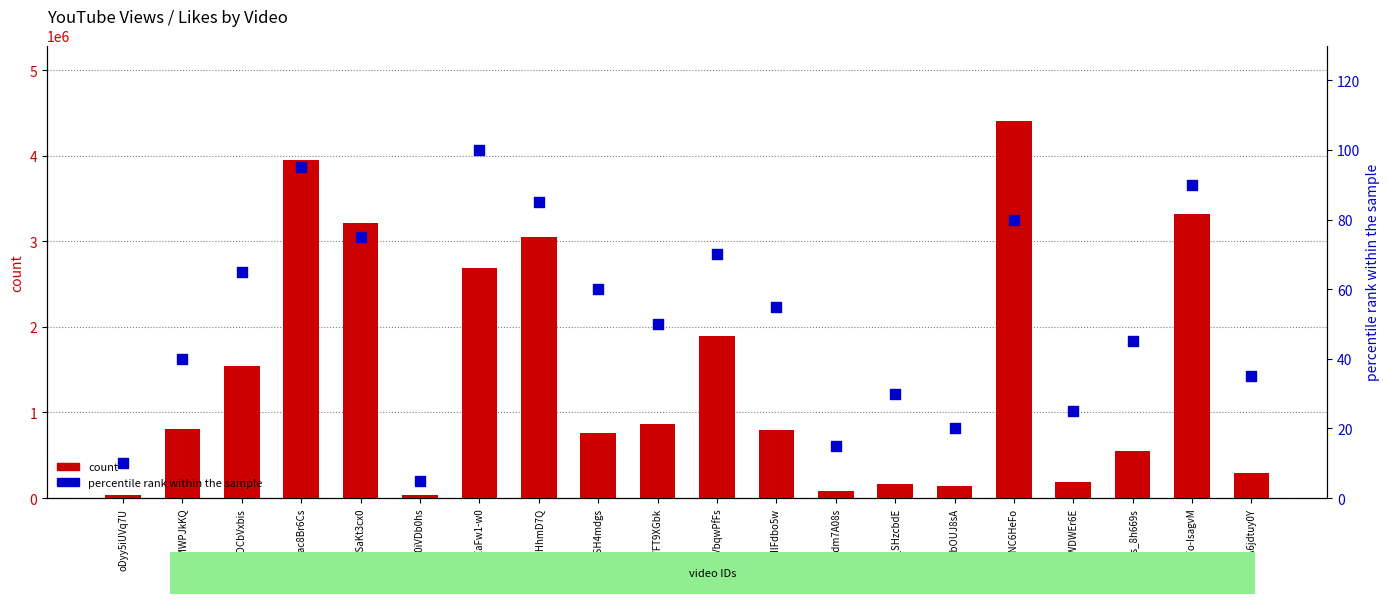

At which category is the sum across all series the highest?

VprNNC6HeFo